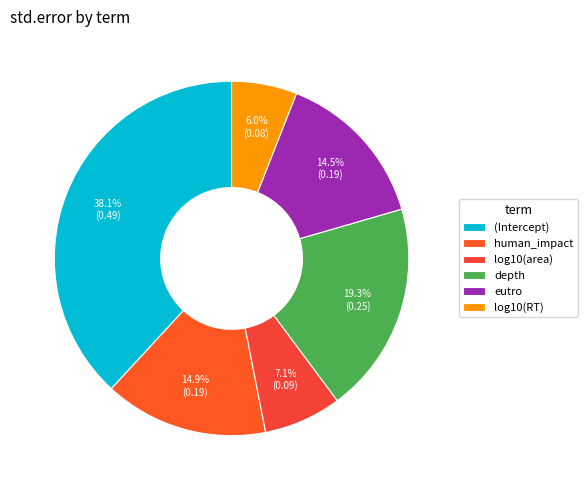

Is depth the majority of the pie?

No